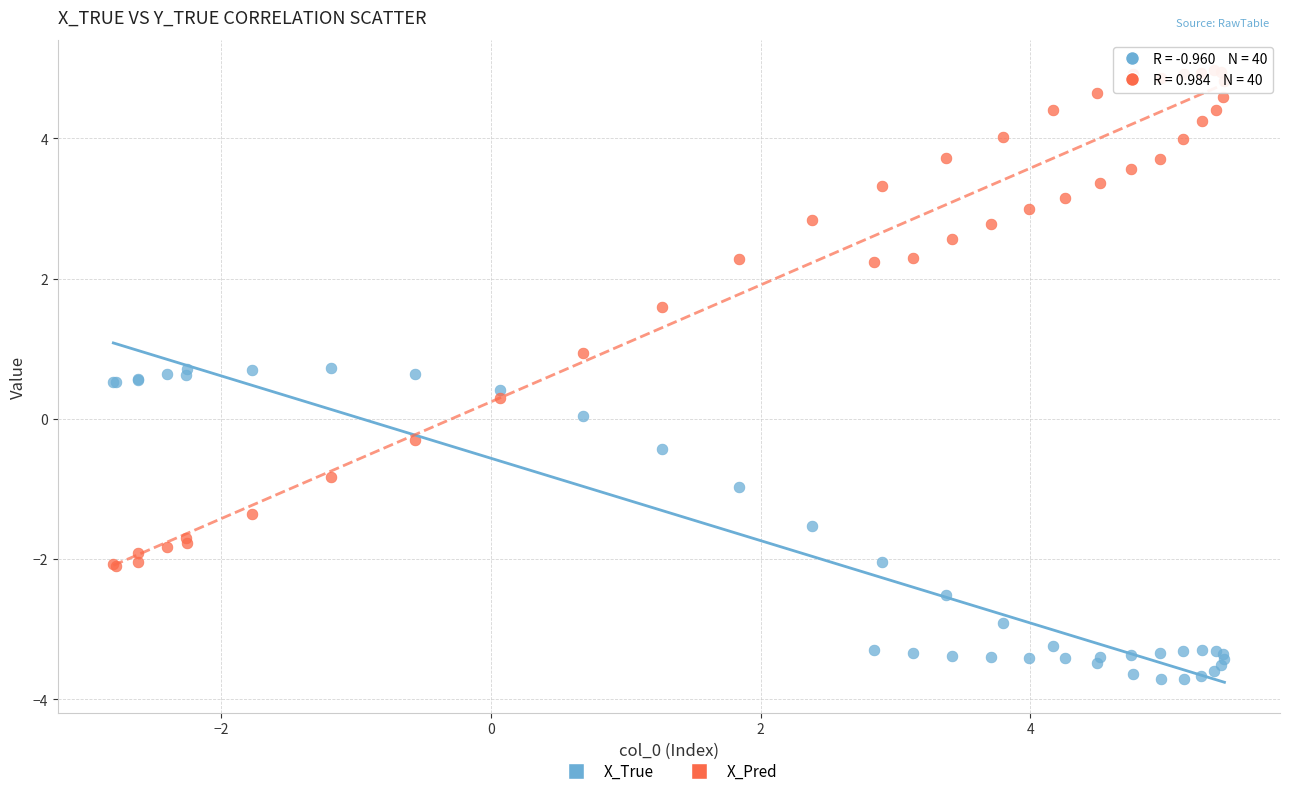

Which series reaches the maximum Y coordinate?

X_Pred